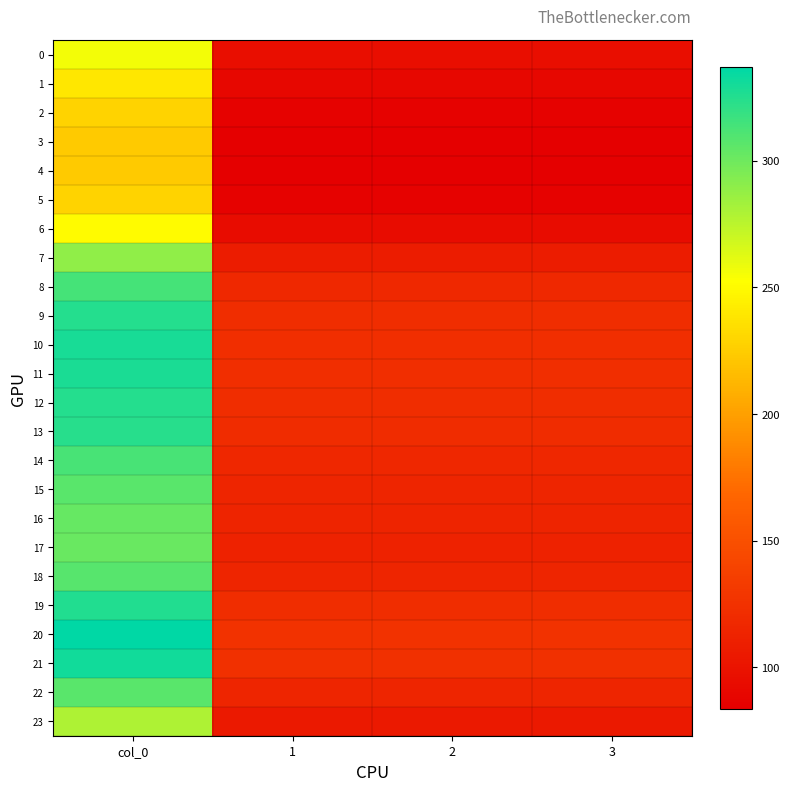

Reading left to right, transcribe all the data shown in this chart.

0: col_0=256.5	1=95.8	2=95.8	3=95.8
1: col_0=239.7	1=89.5	2=89.5	3=89.5
2: col_0=228.7	1=85.4	2=85.4	3=85.4
3: col_0=224.1	1=83.7	2=83.7	3=83.7
4: col_0=223.3	1=83.4	2=83.4	3=83.4
5: col_0=228.7	1=85.4	2=85.4	3=85.4
6: col_0=250.9	1=93.7	2=93.7	3=93.7
7: col_0=289.1	1=107.9	2=107.9	3=107.9
8: col_0=314.1	1=117.3	2=117.3	3=117.3
9: col_0=324.7	1=121.2	2=121.2	3=121.2
10: col_0=328.7	1=122.7	2=122.7	3=122.7
11: col_0=327.8	1=122.4	2=122.4	3=122.4
12: col_0=325.1	1=121.4	2=121.4	3=121.4
13: col_0=323.3	1=120.7	2=120.7	3=120.7
14: col_0=313.4	1=117.0	2=117.0	3=117.0
15: col_0=307.1	1=114.6	2=114.6	3=114.6
16: col_0=303.4	1=113.3	2=113.3	3=113.3
17: col_0=302.1	1=112.8	2=112.8	3=112.8
18: col_0=307.7	1=114.9	2=114.9	3=114.9
19: col_0=325.9	1=121.7	2=121.7	3=121.7
20: col_0=337.2	1=125.9	2=125.9	3=125.9
21: col_0=331.2	1=123.6	2=123.6	3=123.6
22: col_0=307.4	1=114.8	2=114.8	3=114.8
23: col_0=279.3	1=104.3	2=104.3	3=104.3